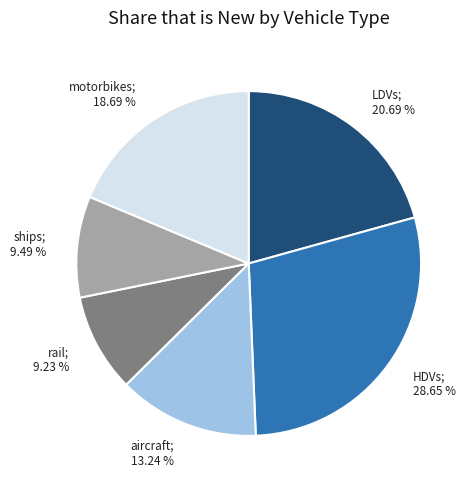

Is there any slice that represents more than half of the pie?

No